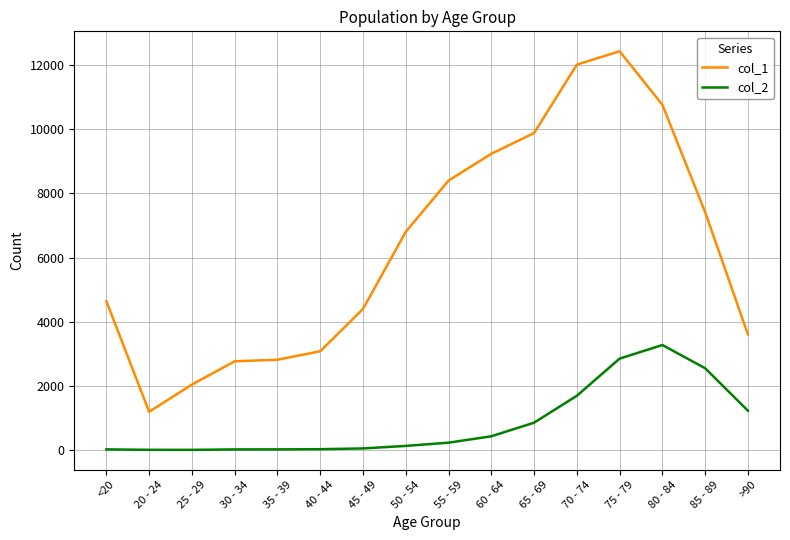

What is the average value of the col_2 series?

834